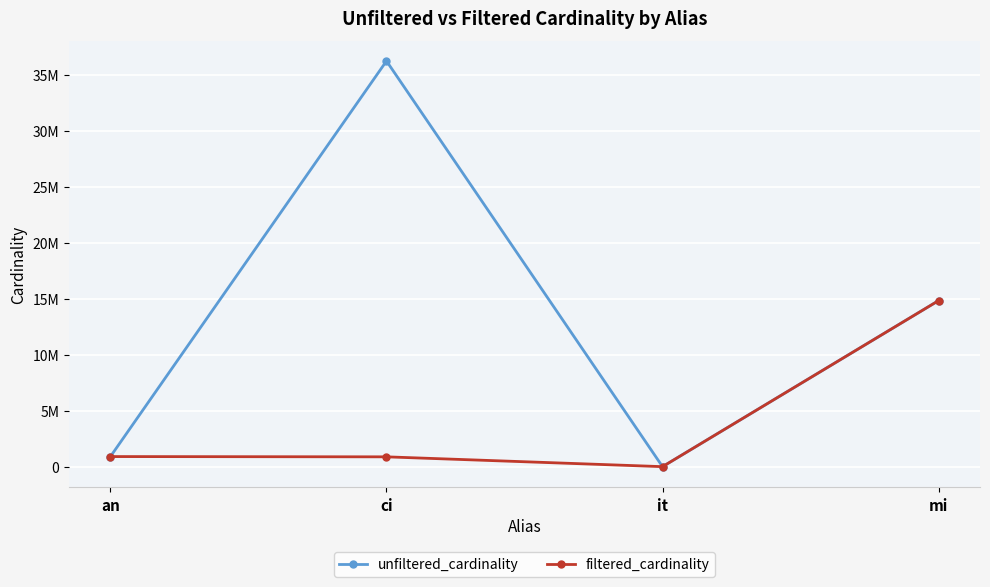

What are all the series names shown in the legend?

unfiltered_cardinality, filtered_cardinality